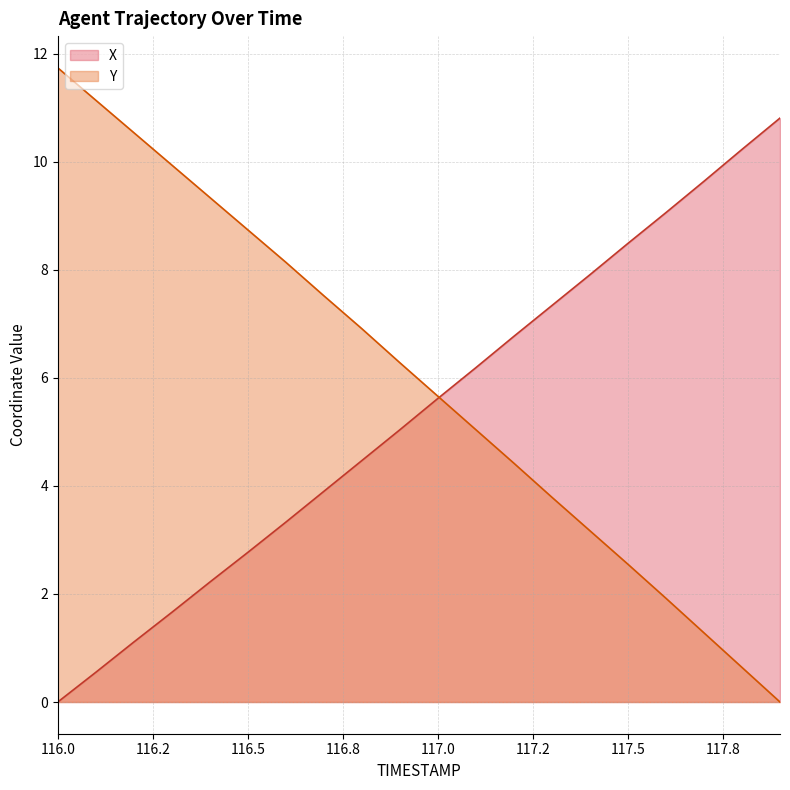

What is the sum of the X values at 116.9 and 116.5?

7.8